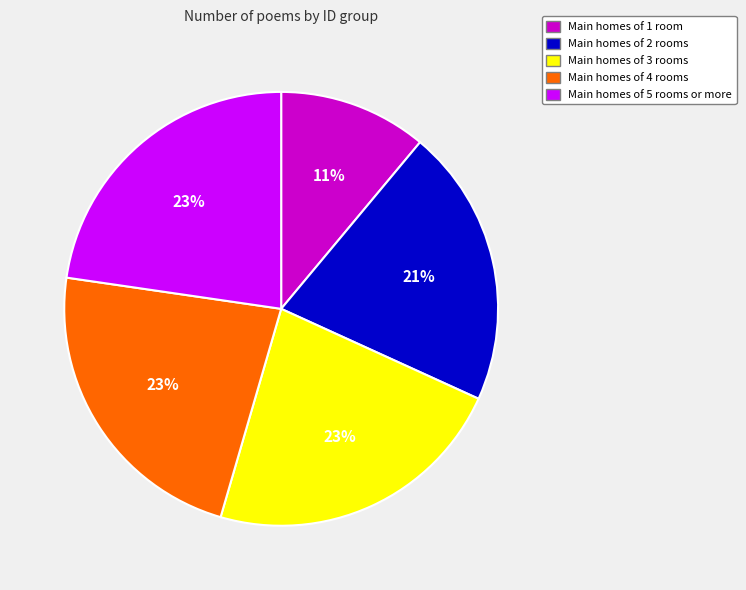

To the nearest percent, what is the difference between the largest and smallest slice percentages?

12%